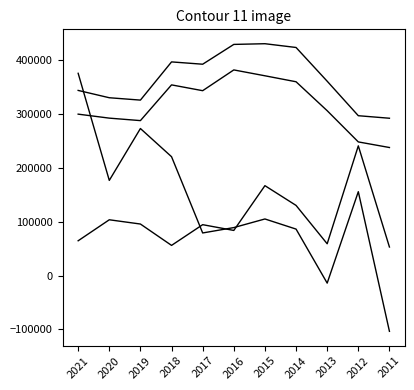

What is the spread (max minus min) of values at 2018?

341000